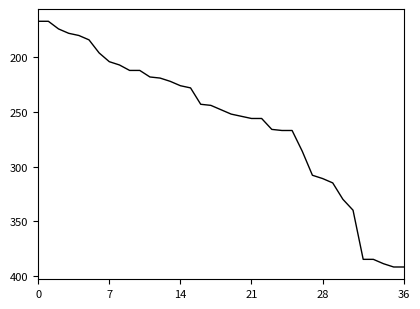

What is the difference between the maximum and minimum values?

225